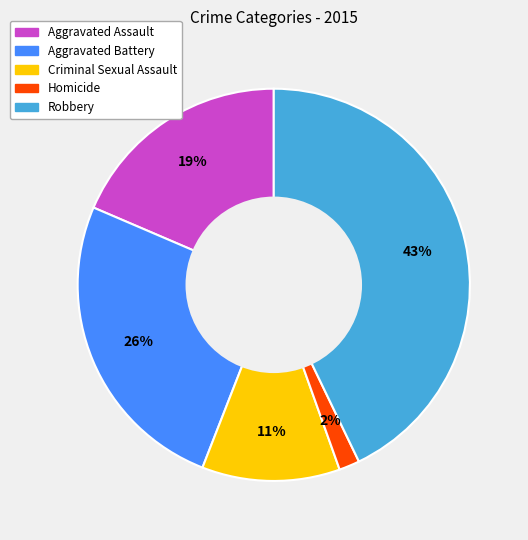

How many slices are in this pie chart?

5